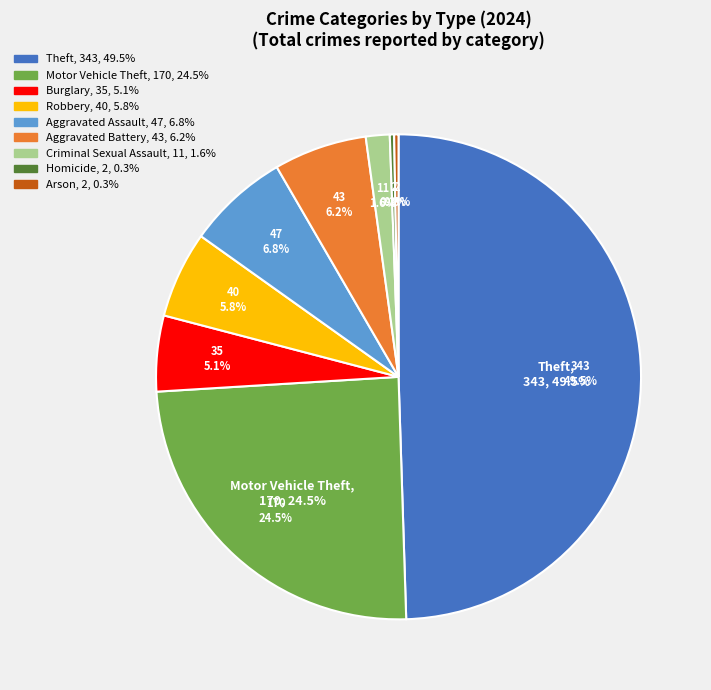

Which category has the smallest portion of the pie?

Homicide